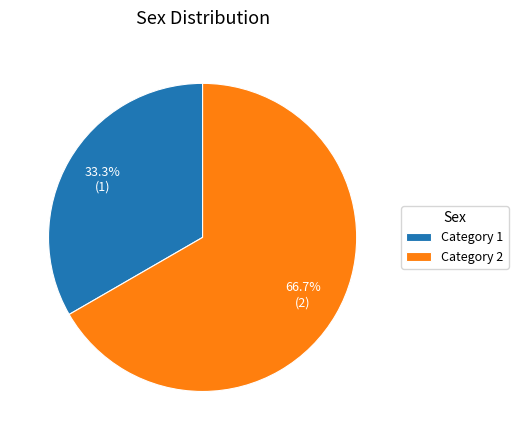

How many segments does this pie chart have?

2